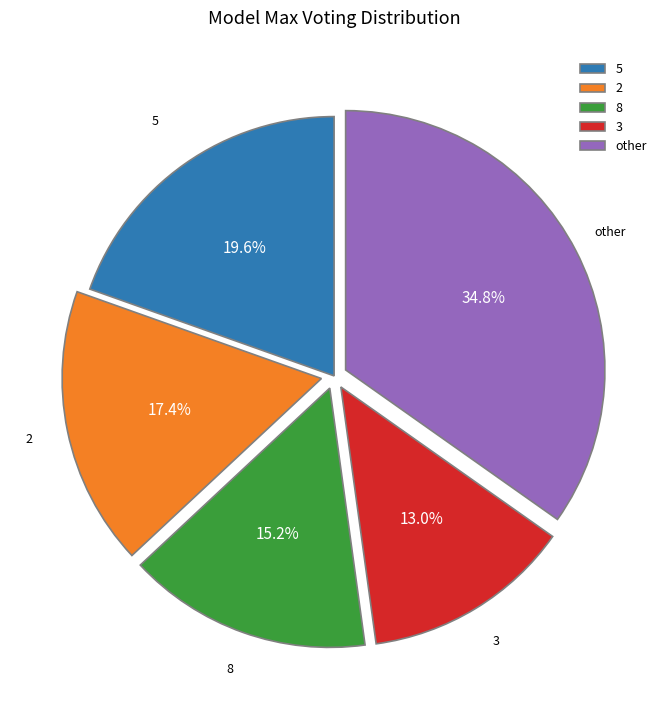

Is there a majority slice in this chart?

No